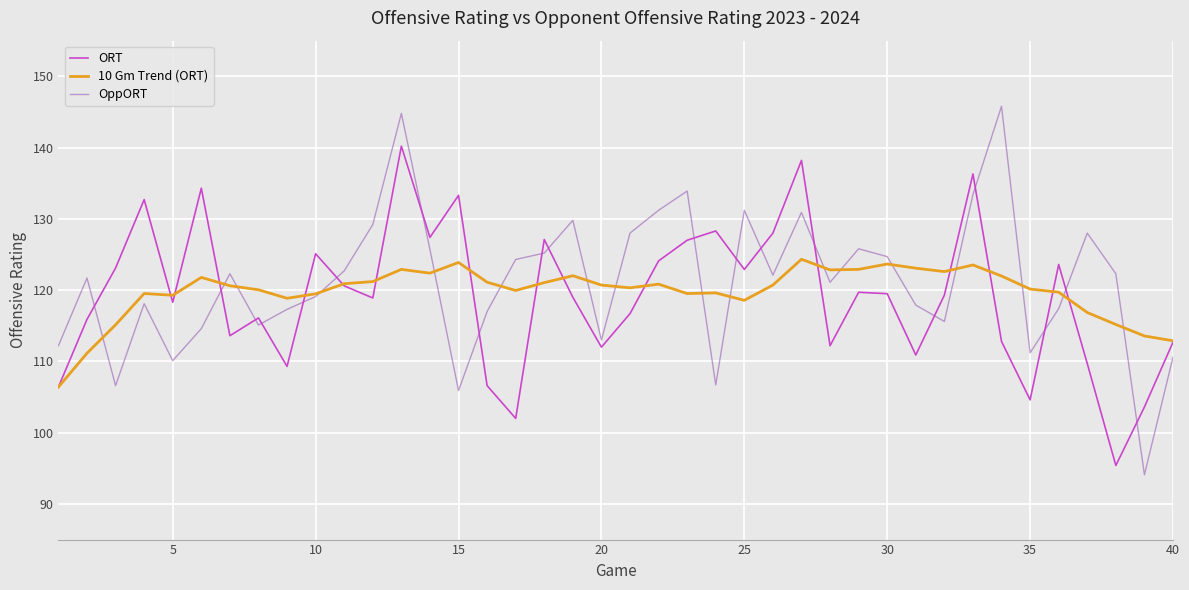

Rank the series by their maximum value, from highest to lowest.

OppORT, ORT, 10 Gm Trend (ORT)